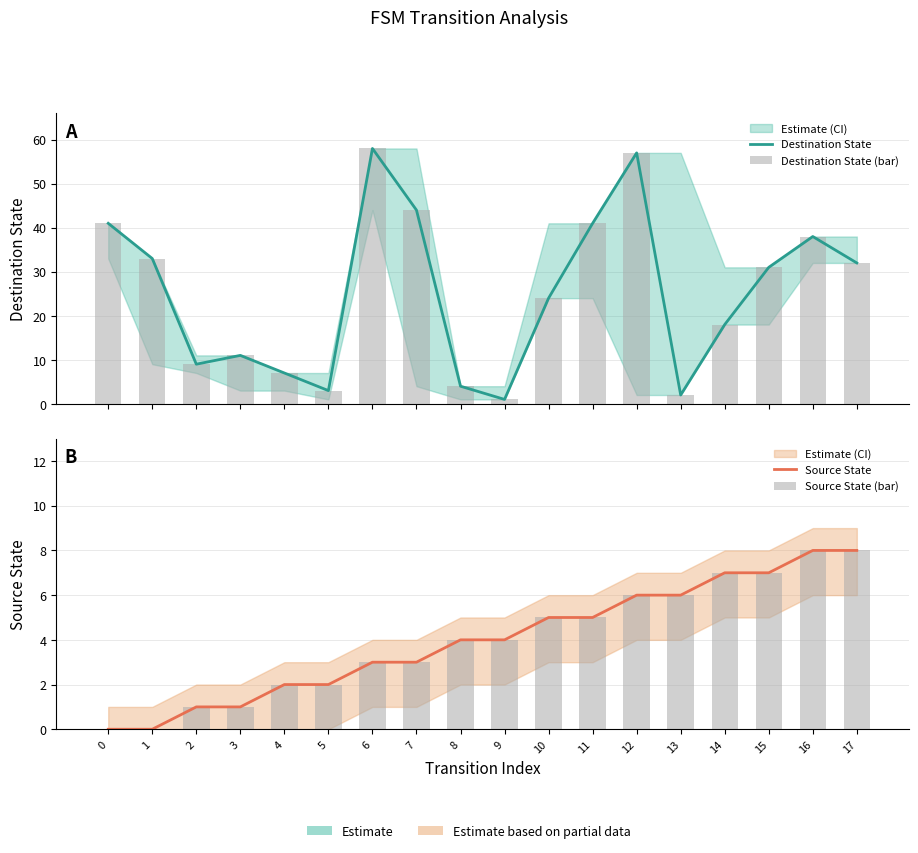

Reading left to right, list all the values displayed in this chart.

Destination State: 0=41	1=33	2=9	3=11	4=7	5=3	6=58	7=44	8=4	9=1	10=24	11=41	12=57	13=2	14=18	15=31	16=38	17=32
Destination State (bar): 0=41	1=33	2=9	3=11	4=7	5=3	6=58	7=44	8=4	9=1	10=24	11=41	12=57	13=2	14=18	15=31	16=38	17=32
Source State: 0=0	1=0	2=1	3=1	4=2	5=2	6=3	7=3	8=4	9=4	10=5	11=5	12=6	13=6	14=7	15=7	16=8	17=8
Source State (bar): 0=0	1=0	2=1	3=1	4=2	5=2	6=3	7=3	8=4	9=4	10=5	11=5	12=6	13=6	14=7	15=7	16=8	17=8